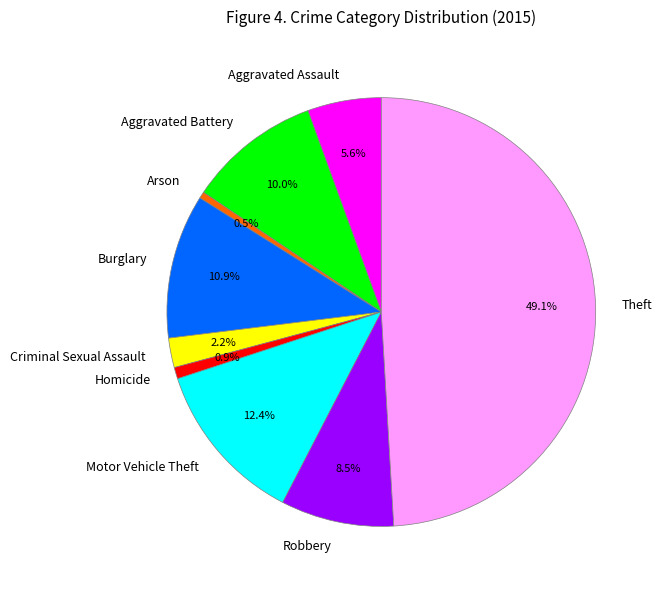

Combined, what portion of the pie is Homicide and Criminal Sexual Assault?

3.1%